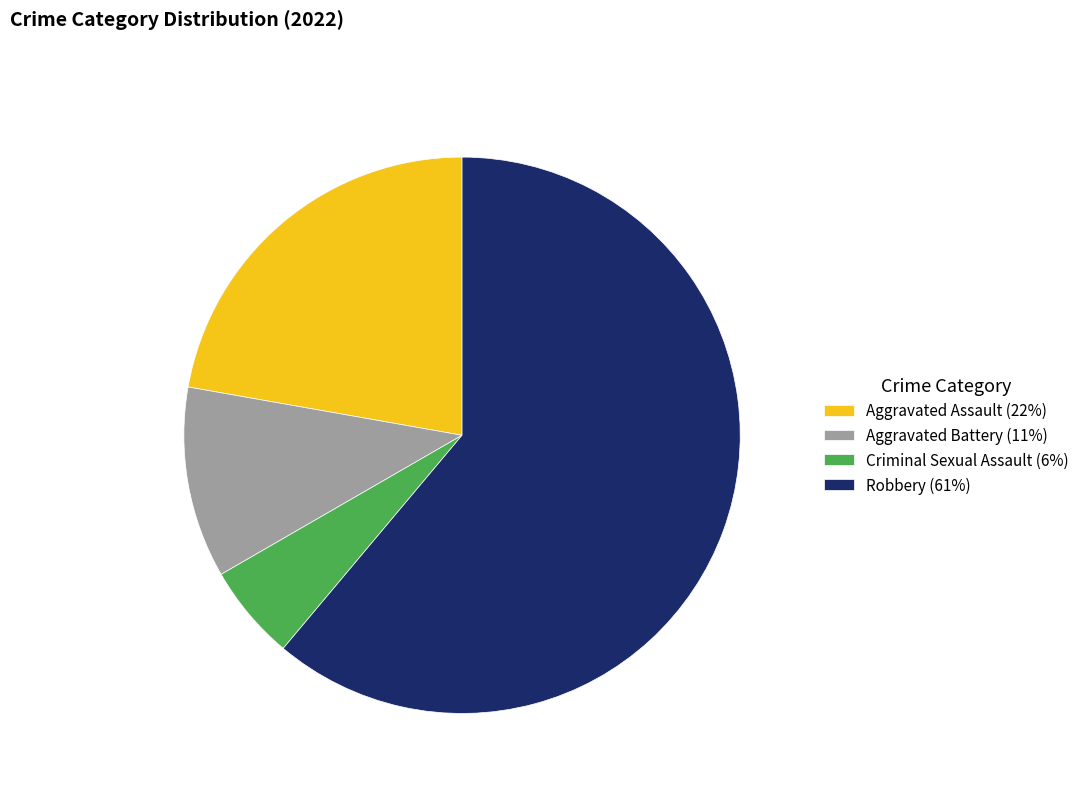

Which has a higher value, Robbery or Aggravated Assault?

Robbery